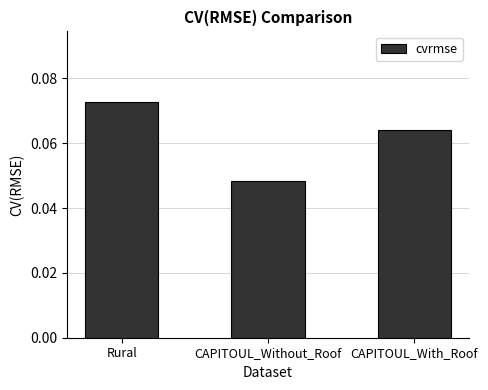

What position from the right is CAPITOUL_Without_Roof?

2